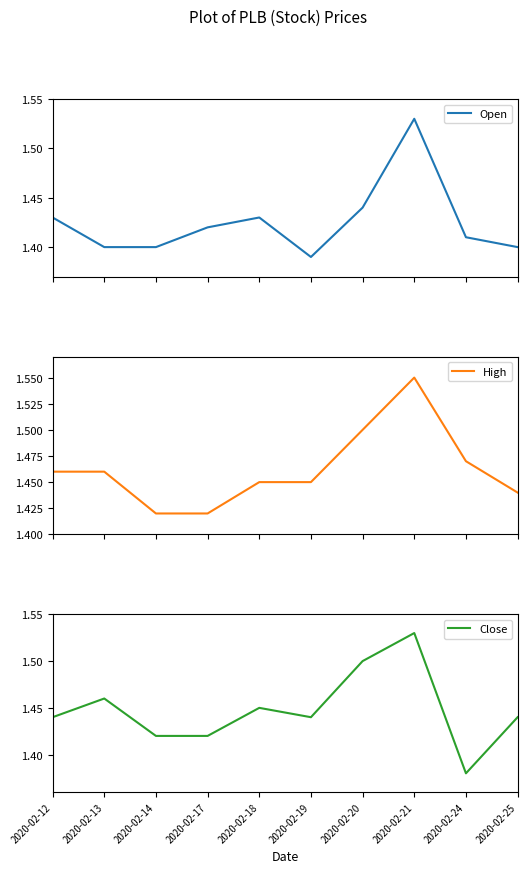

Which has a higher value, 2020-02-14 or 2020-02-19?

2020-02-14